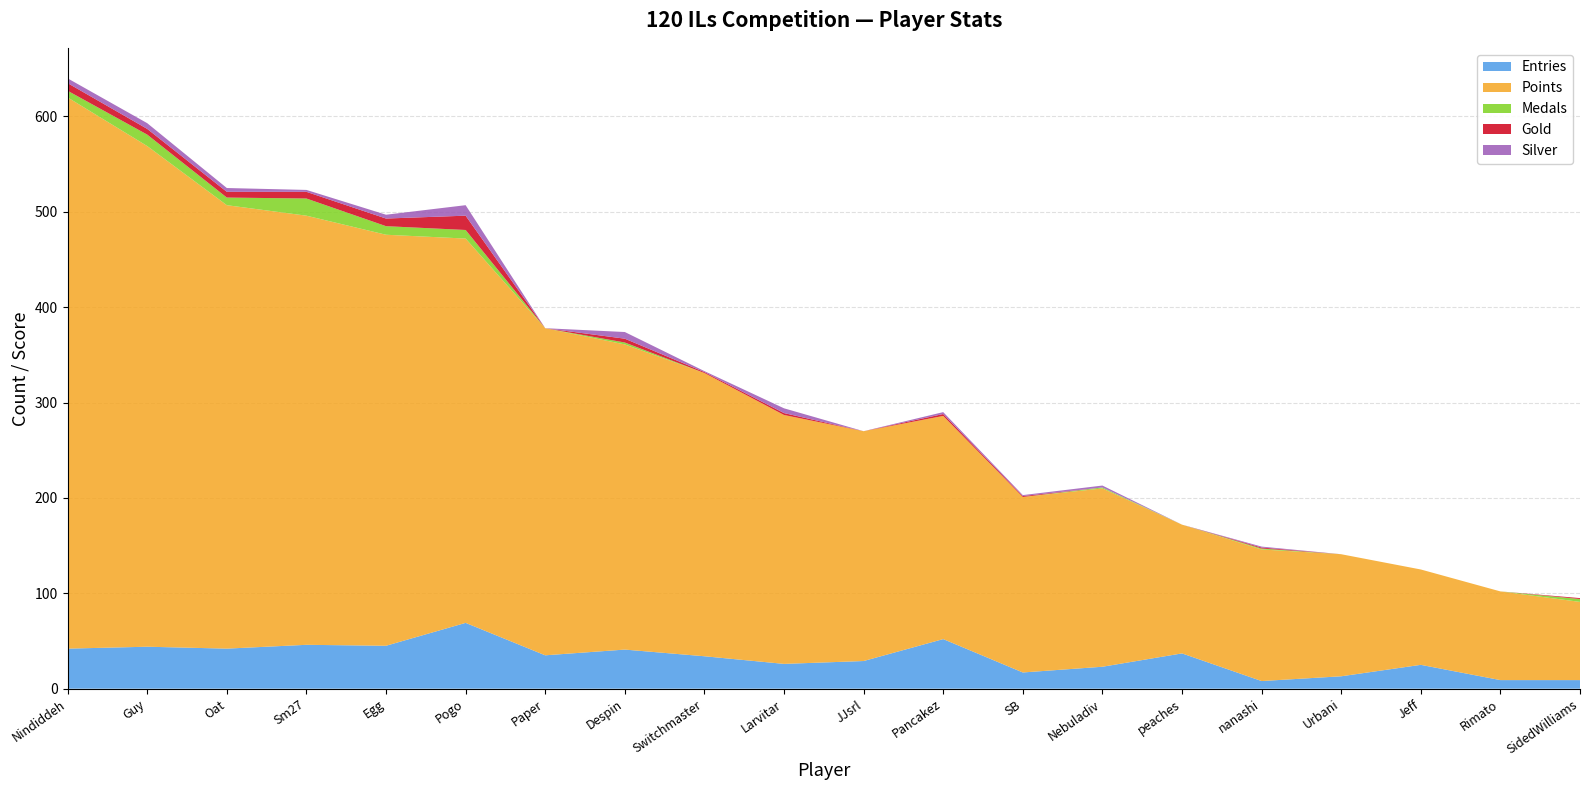

Reading left to right, list all the values displayed in this chart.

Entries: Nindiddeh=42	Guy=44	Oat=42	Sm27=46	Egg=45	Pogo=69	Paper=35	Despin=41	Switchmaster=34	Larvitar=26	JJsrl=29	Pancakez=52	SB=17	Nebuladiv=23	peaches=37	nanashi=8	Urbani=13	Jeff=25	Rimato=9	SidedWilliams=9
Points: Nindiddeh=578	Guy=525	Oat=465	Sm27=450	Egg=431	Pogo=403	Paper=343	Despin=320	Switchmaster=297	Larvitar=261	JJsrl=241	Pancakez=234	SB=184	Nebuladiv=187	peaches=135	nanashi=138	Urbani=128	Jeff=100	Rimato=93	SidedWilliams=82
Medals: Nindiddeh=7	Guy=12	Oat=8	Sm27=18	Egg=9	Pogo=9	Paper=0	Despin=2	Switchmaster=0	Larvitar=0	JJsrl=0	Pancakez=0	SB=0	Nebuladiv=1	peaches=0	nanashi=1	Urbani=0	Jeff=0	Rimato=0	SidedWilliams=3
Gold: Nindiddeh=8	Guy=6	Oat=6	Sm27=7	Egg=8	Pogo=15	Paper=0	Despin=4	Switchmaster=1	Larvitar=2	JJsrl=0	Pancakez=2	SB=1	Nebuladiv=0	peaches=0	nanashi=1	Urbani=0	Jeff=0	Rimato=0	SidedWilliams=1
Silver: Nindiddeh=5	Guy=6	Oat=4	Sm27=2	Egg=4	Pogo=11	Paper=0	Despin=7	Switchmaster=1	Larvitar=5	JJsrl=0	Pancakez=2	SB=1	Nebuladiv=2	peaches=0	nanashi=1	Urbani=0	Jeff=0	Rimato=0	SidedWilliams=0